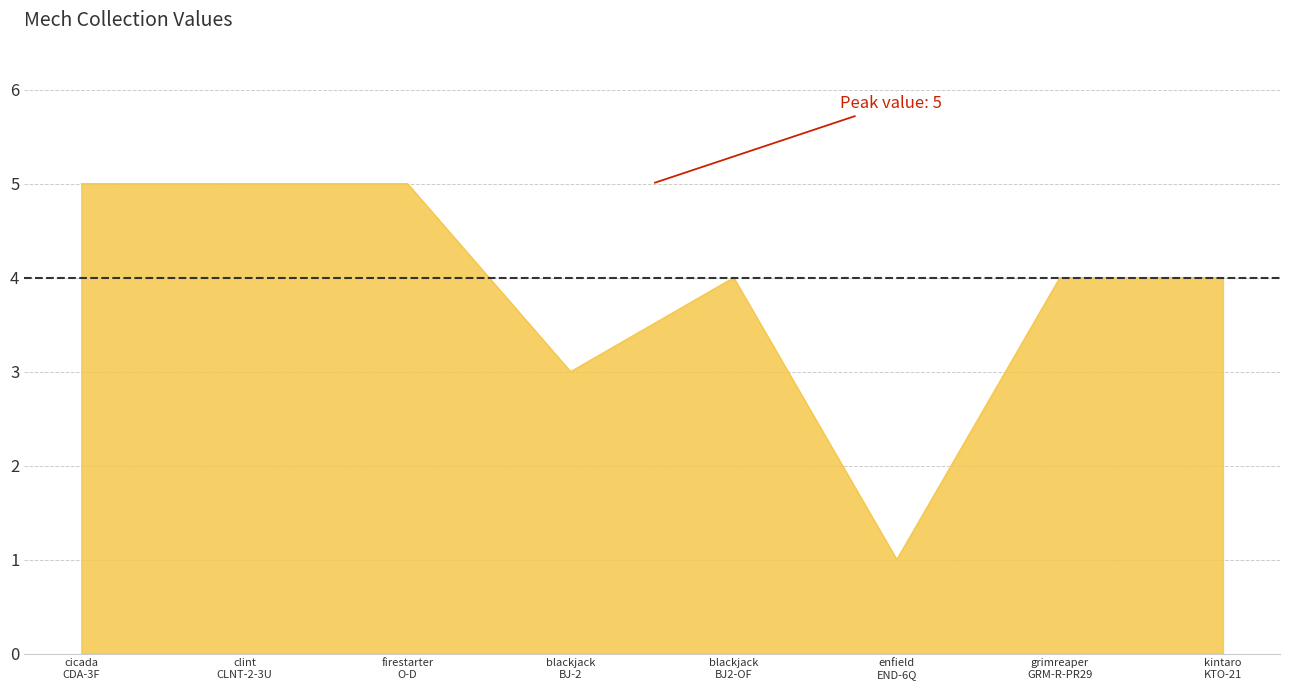

What is the greatest value displayed?

5